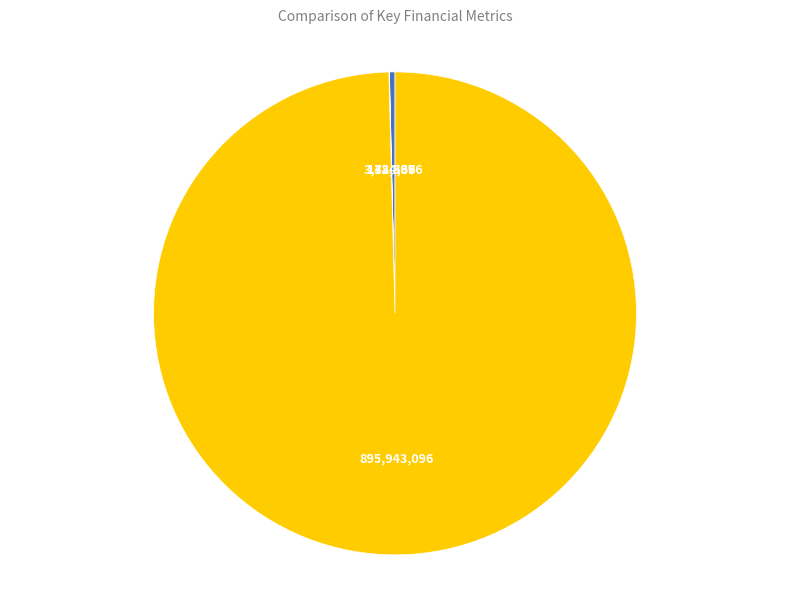

To the nearest percent, what portion does Household Surplus represent?

100%